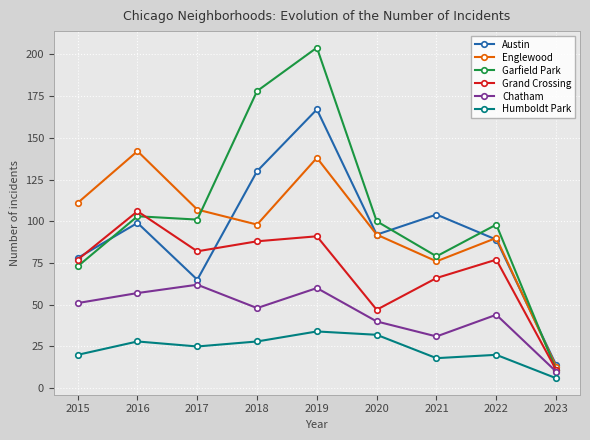

Which series has the largest total across all categories?

Garfield Park